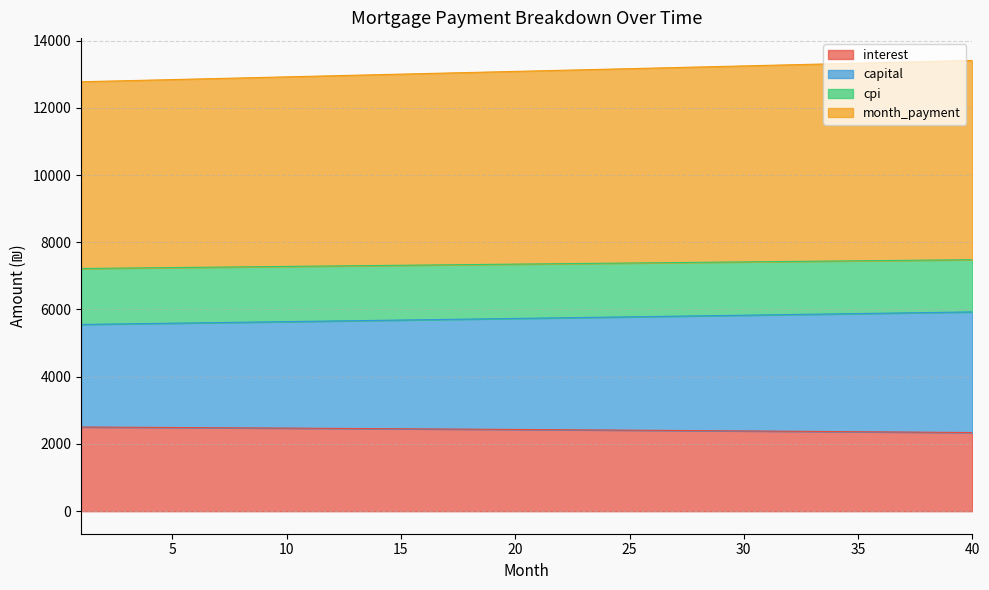

At which label does interest first exceed 2431?

1